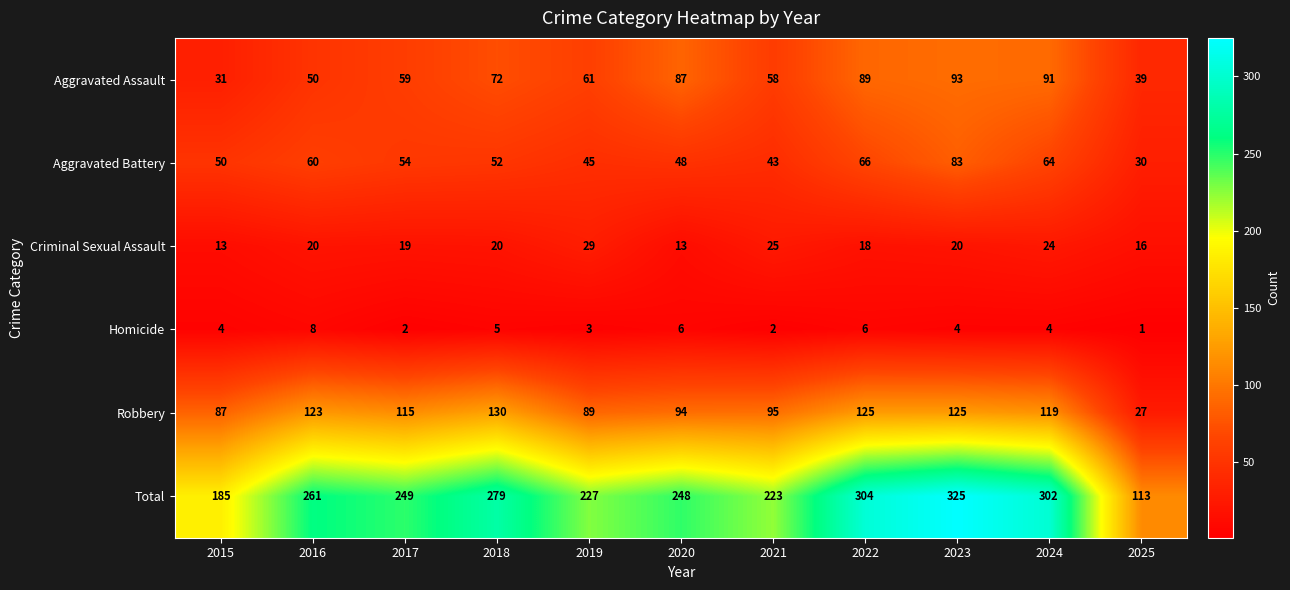

Read the Homicide value at 2019.

3